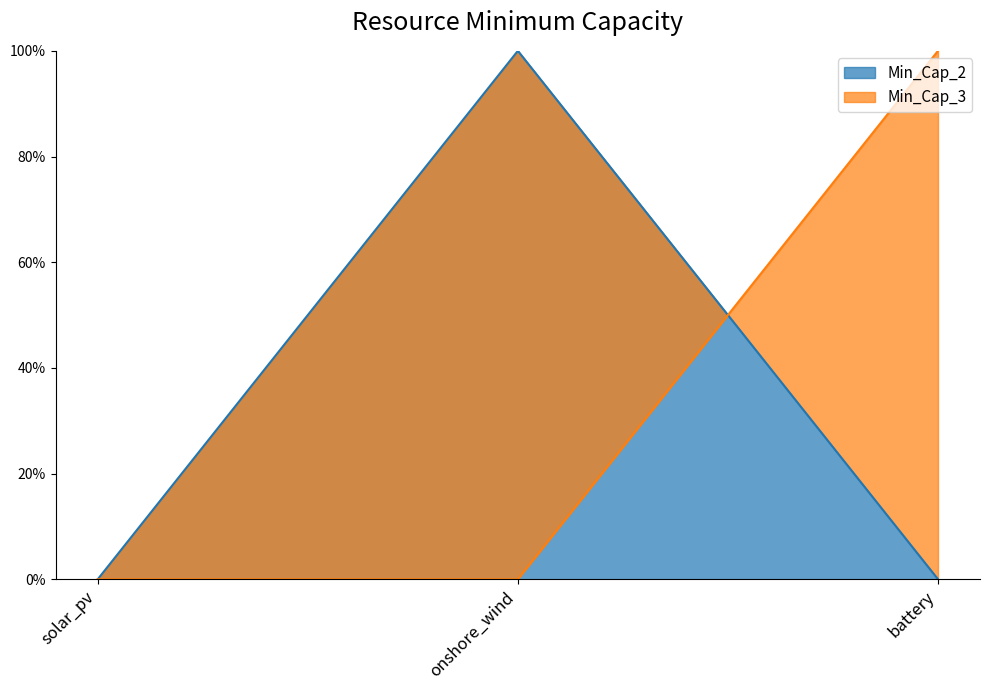

How many lines are shown in the chart?

2